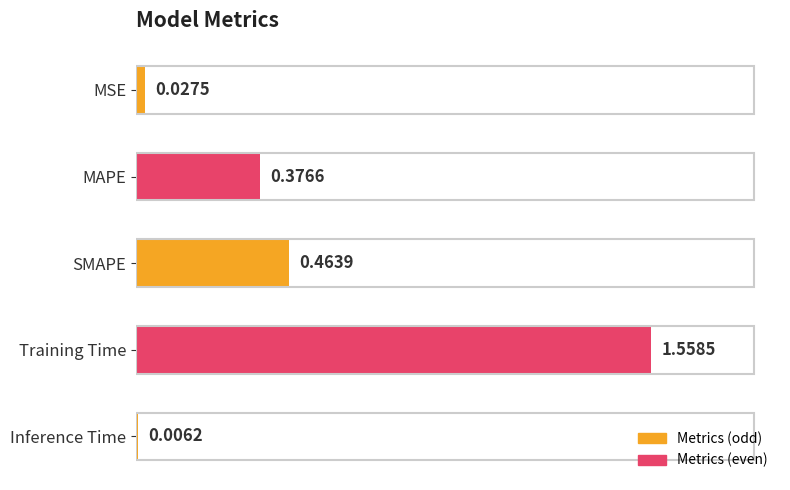

What is the label of the 4th bar from the bottom?

MAPE